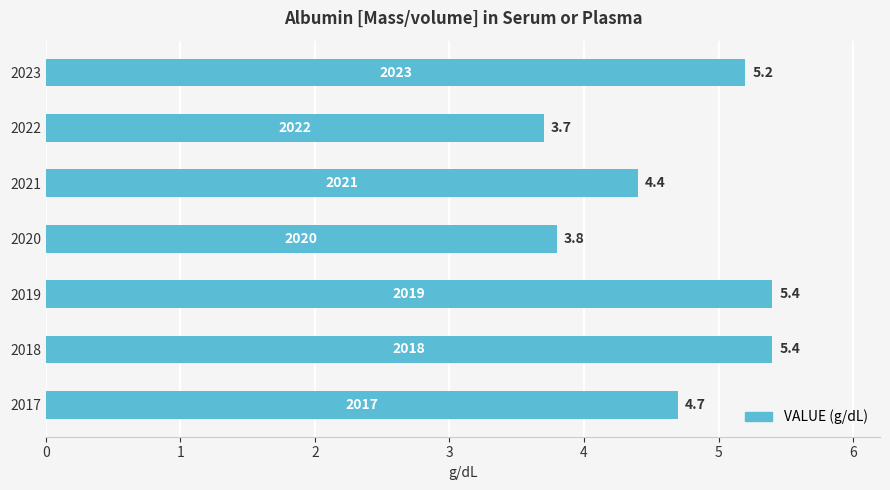

Which category has the lowest value across all series?

2022